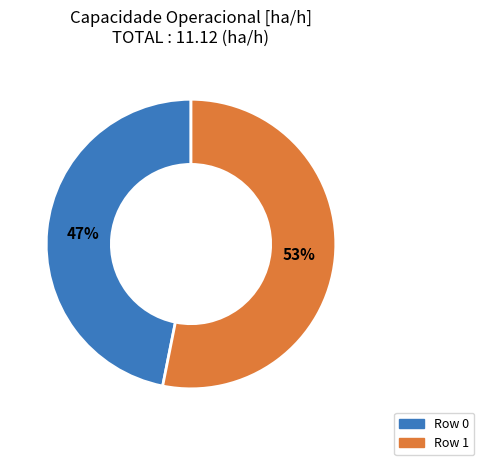

To the nearest percent, what is the difference between the largest and smallest slice percentages?

6%